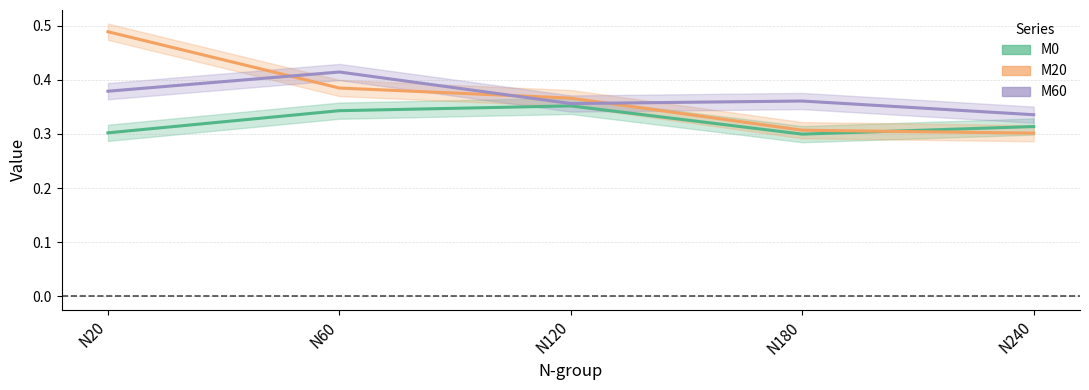

After their last crossing, which series has the higher values: M0 or M20?

M0